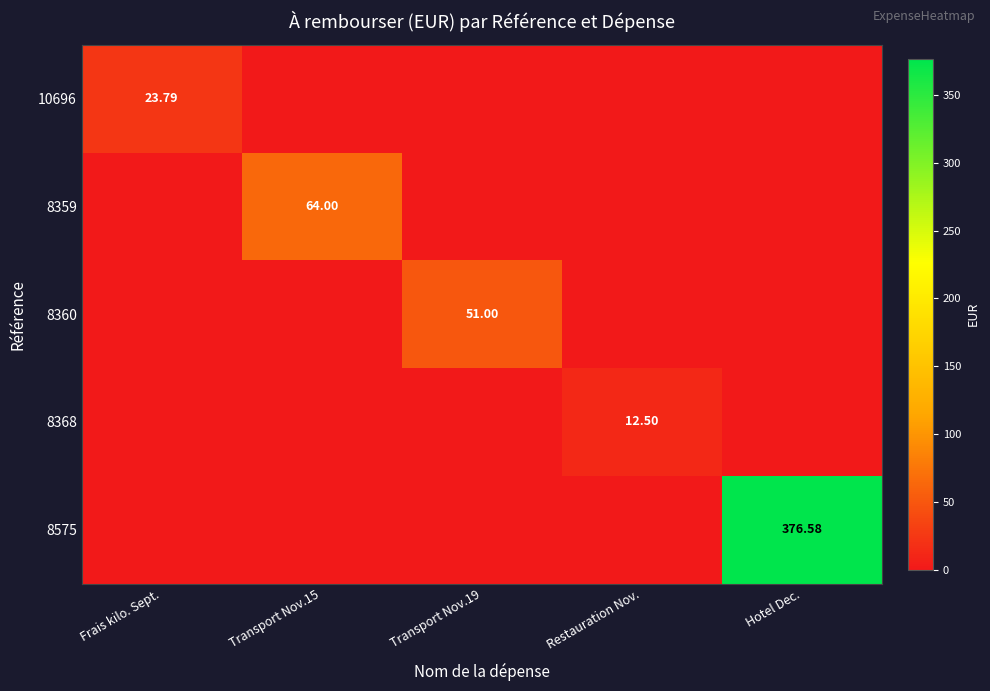

Is the value of 8368 at Restauration Nov. greater than the value of 8360 at Transport Nov.19?

No